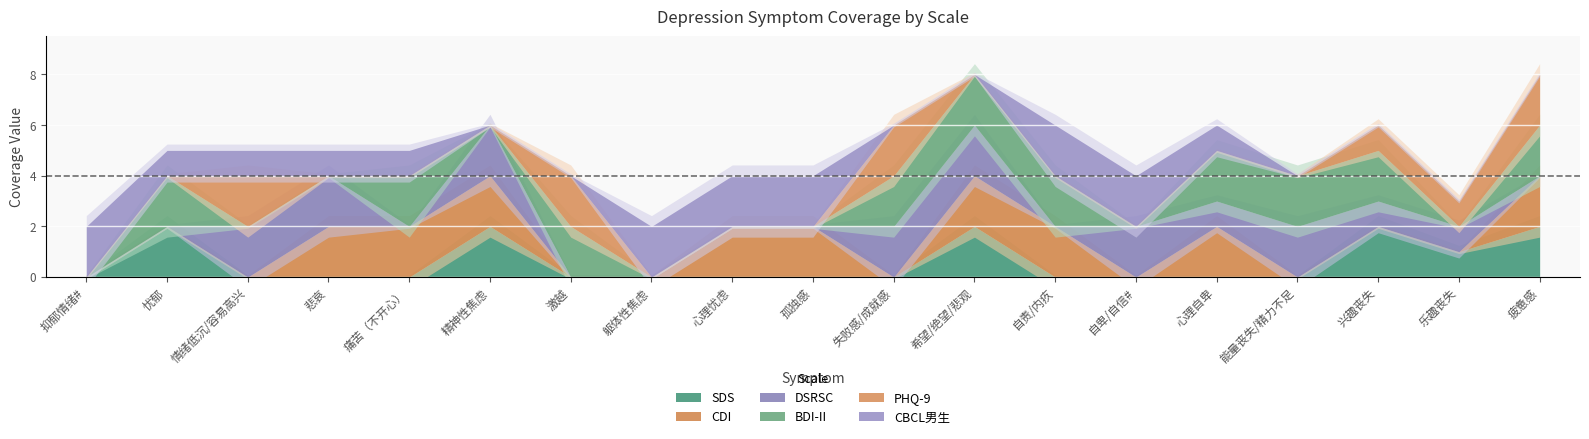

True or false: CDI has a value of 2 at 悲哀.

True